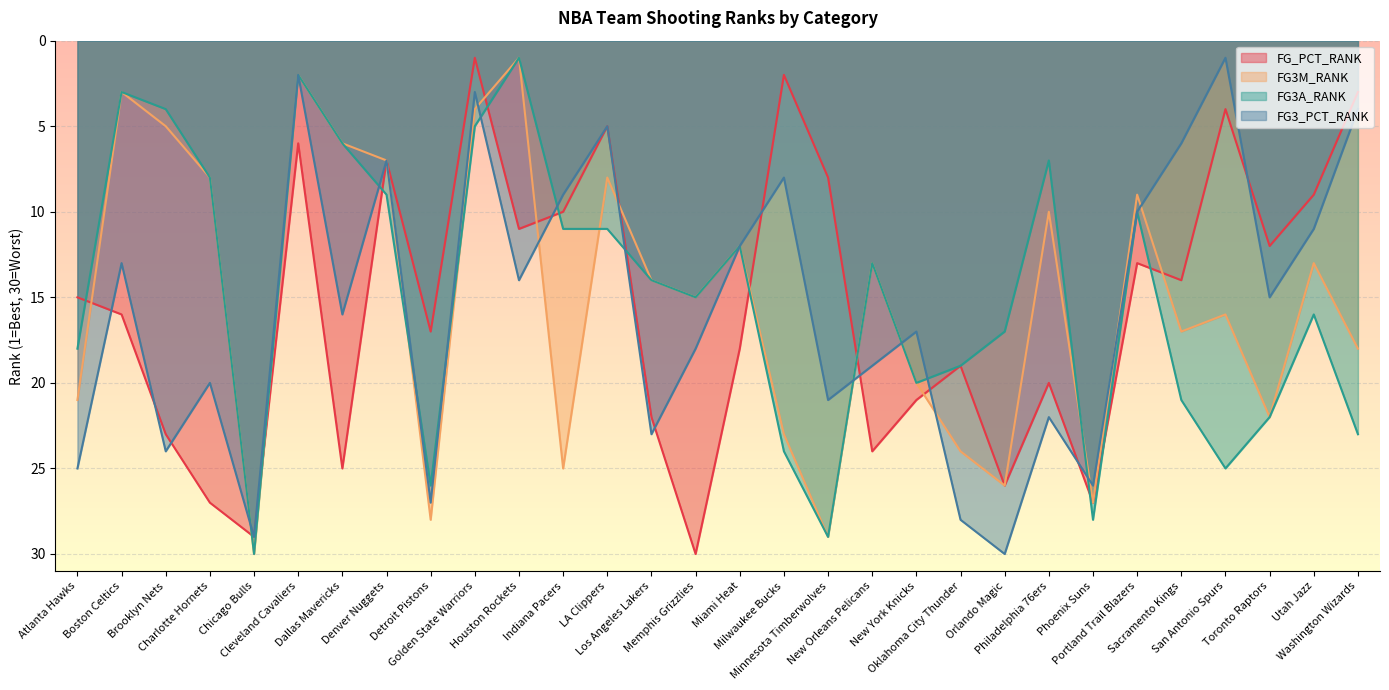

List the labels in order of FG_PCT_RANK value, smallest first.

Golden State Warriors, Milwaukee Bucks, Washington Wizards, San Antonio Spurs, LA Clippers, Cleveland Cavaliers, Denver Nuggets, Minnesota Timberwolves, Utah Jazz, Indiana Pacers, Houston Rockets, Toronto Raptors, Portland Trail Blazers, Sacramento Kings, Atlanta Hawks, Boston Celtics, Detroit Pistons, Miami Heat, Oklahoma City Thunder, Philadelphia 76ers, New York Knicks, Los Angeles Lakers, Brooklyn Nets, New Orleans Pelicans, Dallas Mavericks, Orlando Magic, Charlotte Hornets, Phoenix Suns, Chicago Bulls, Memphis Grizzlies